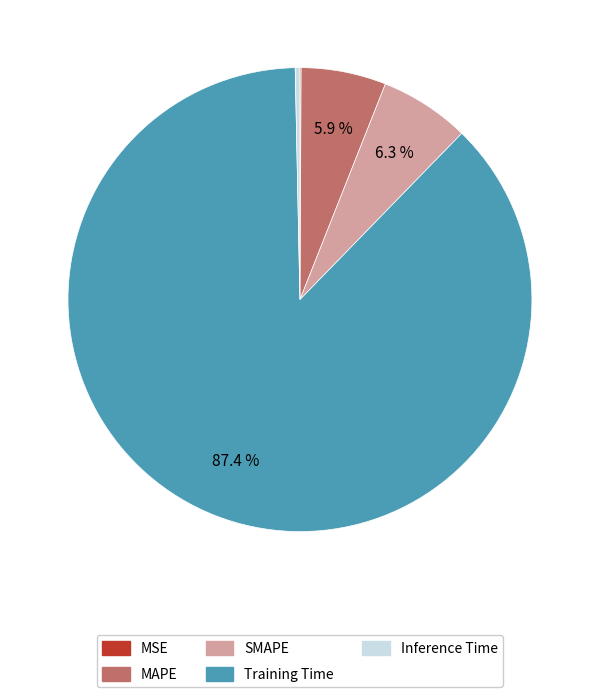

Which slice represents more than half of the pie?

Training Time